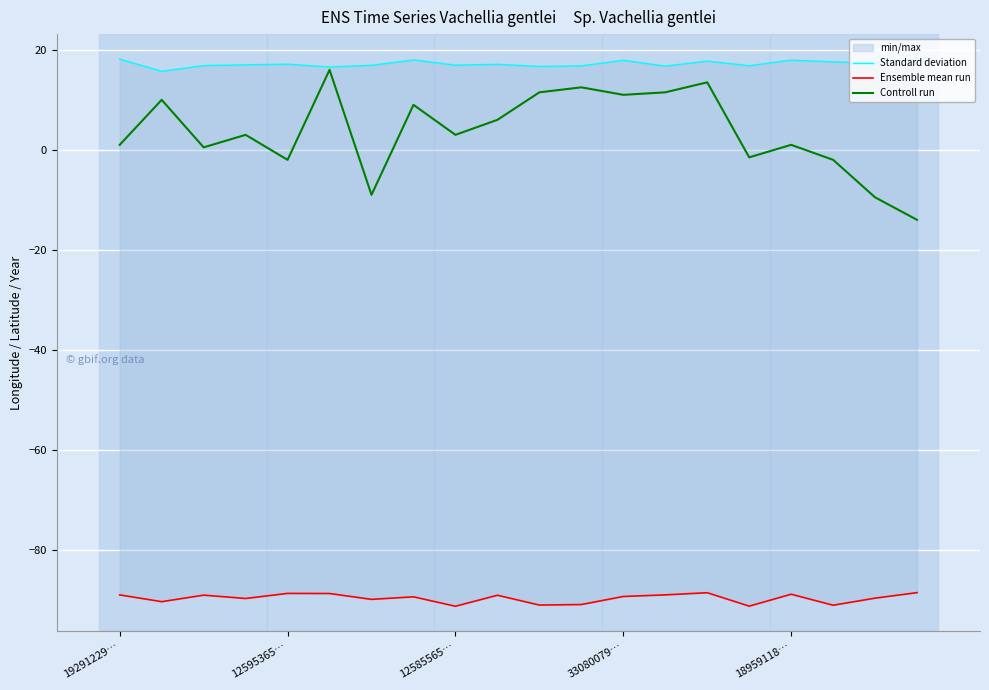

What is the value of the Standard deviation point at the 8th from the left?

18.0